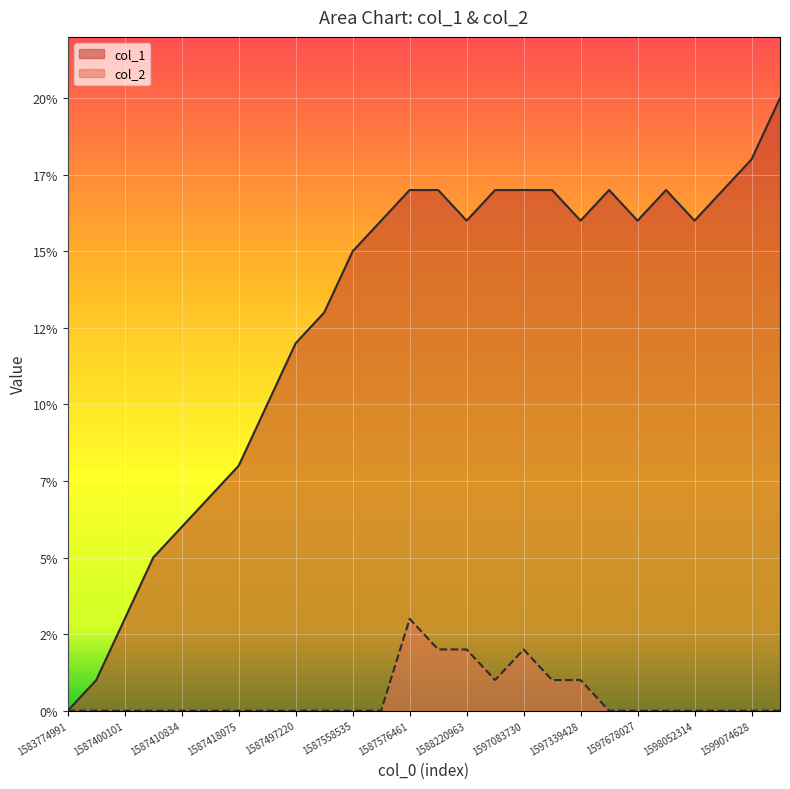

Where is the first local minimum for col_1?

1588220963